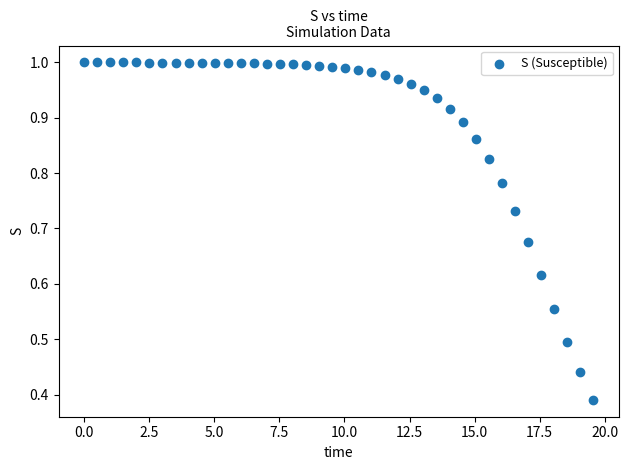

What is the range of X values (max minus min)?

19.6